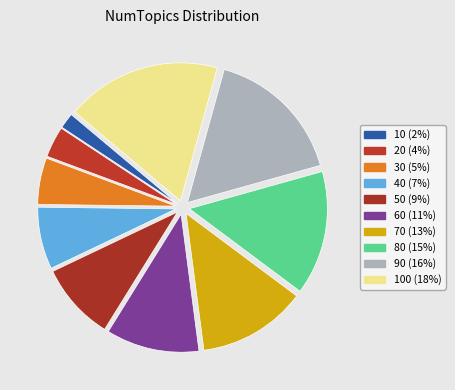

Which slice is the largest?

100